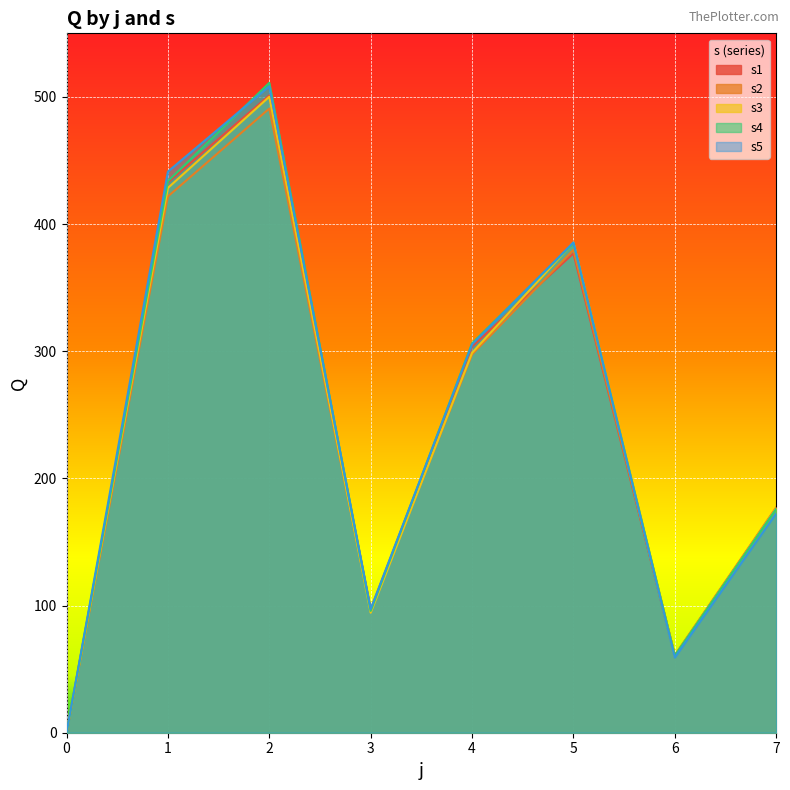

At how many categories does at least one series exceed 241?

4